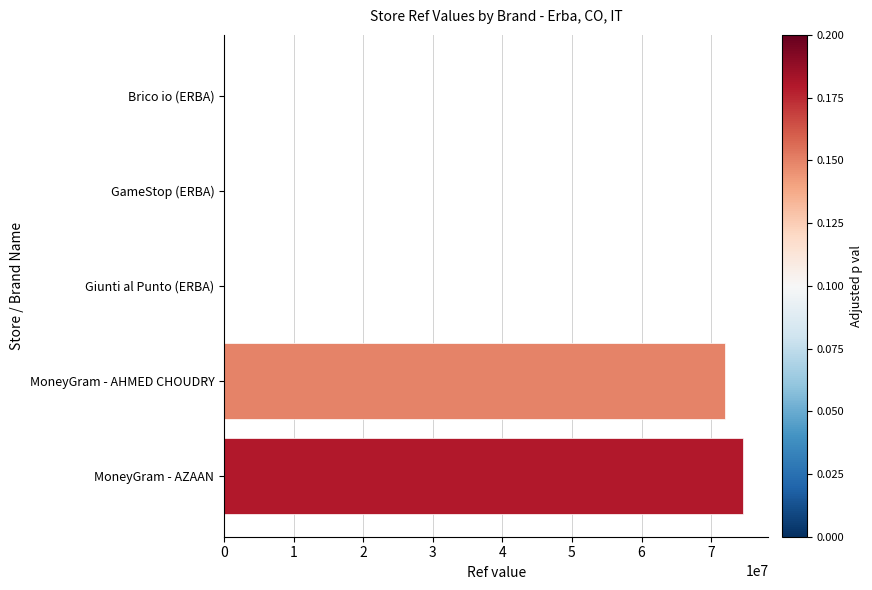

What is the sum of all values?

146655044